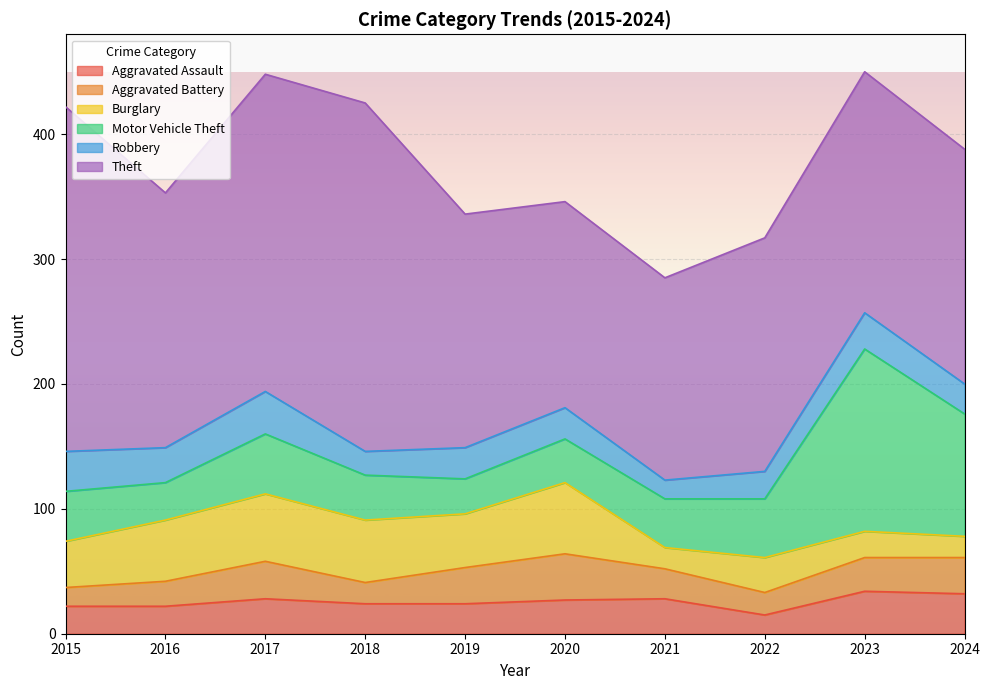

What is the minimum value for Motor Vehicle Theft?

28